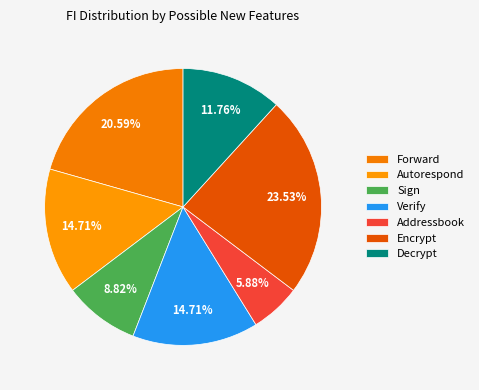

Rank the categories by value from lowest to highest.

Addressbook, Sign, Decrypt, Autorespond, Verify, Forward, Encrypt